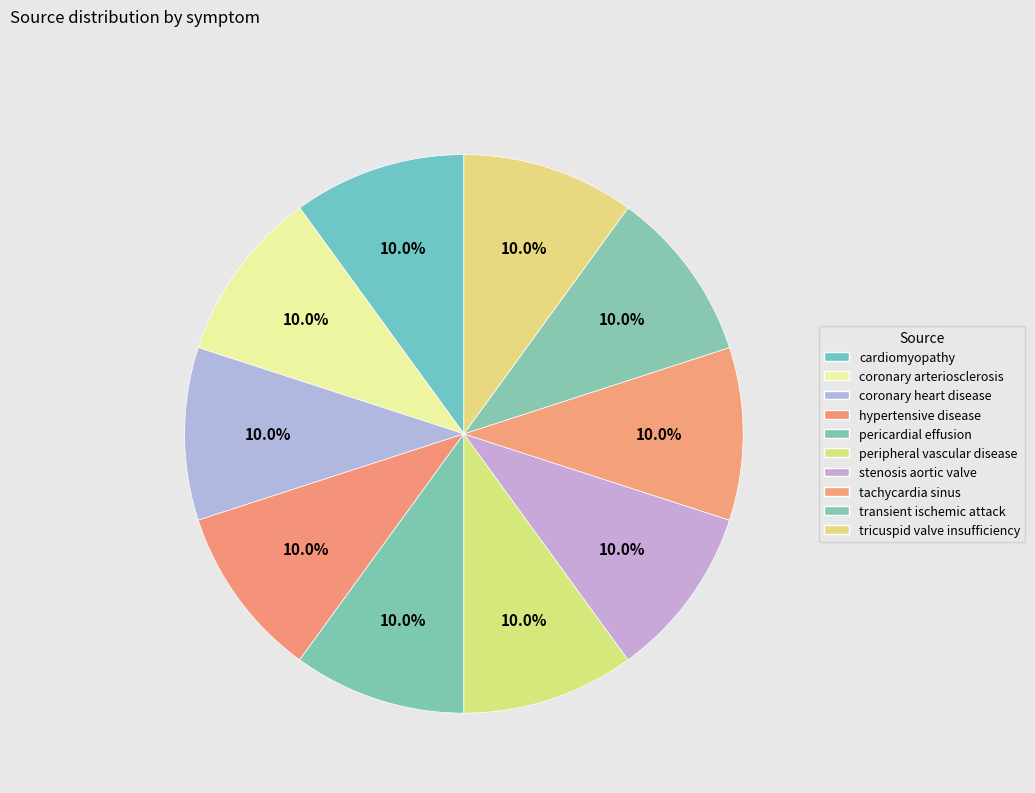

Count the number of slices in the pie.

10